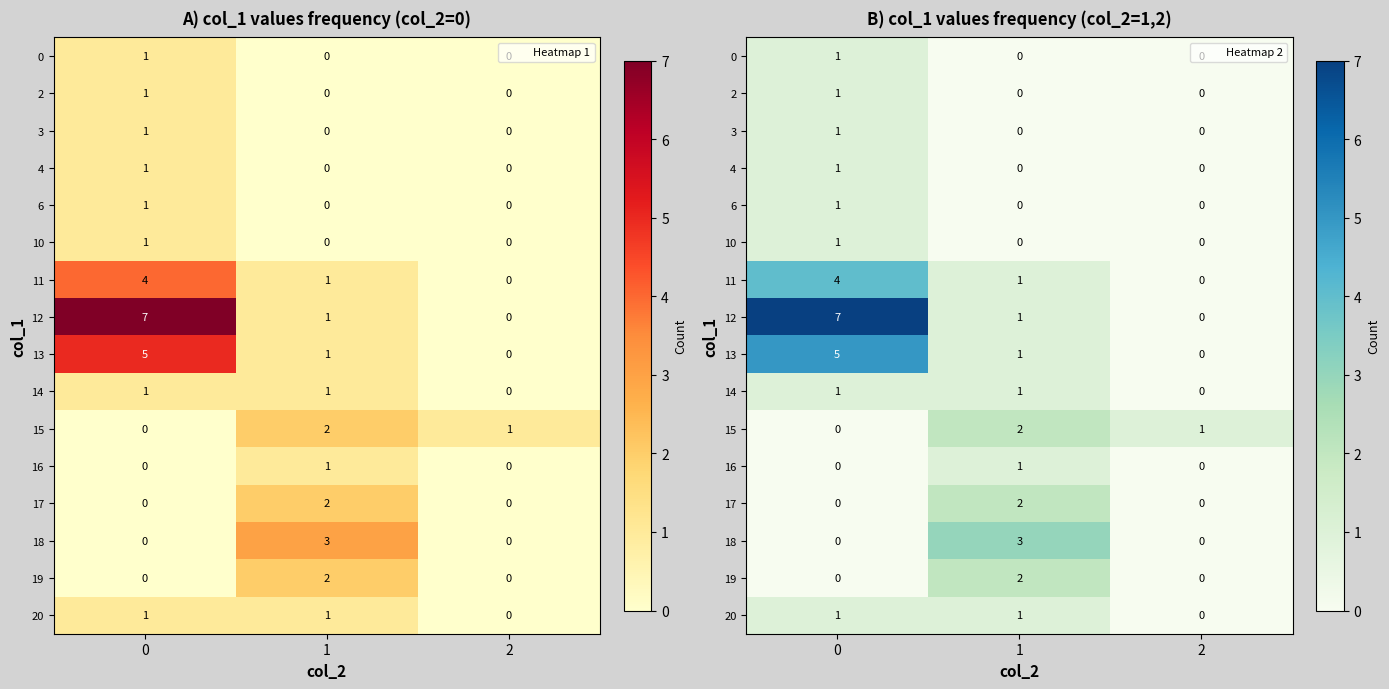

What is the total value across all series at 1?

15